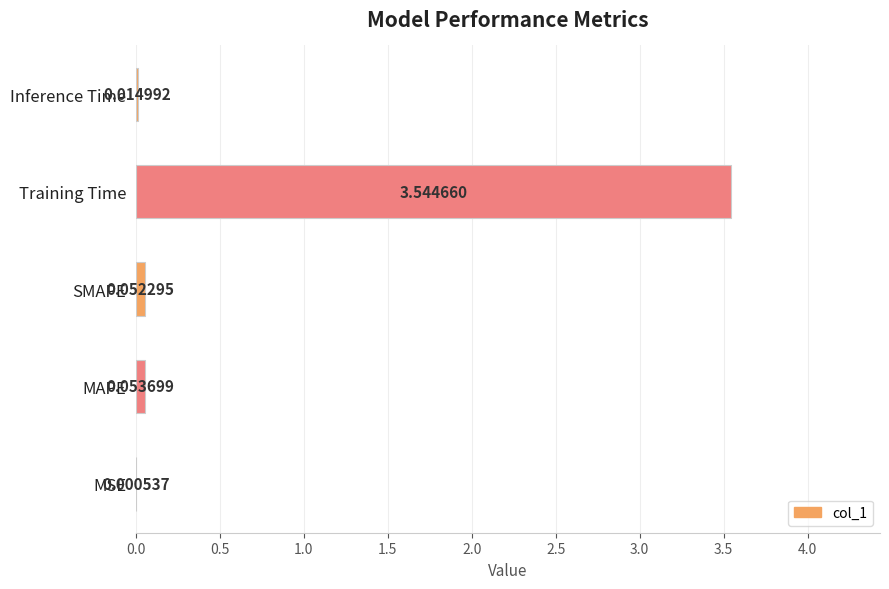

What is the average value?

0.7